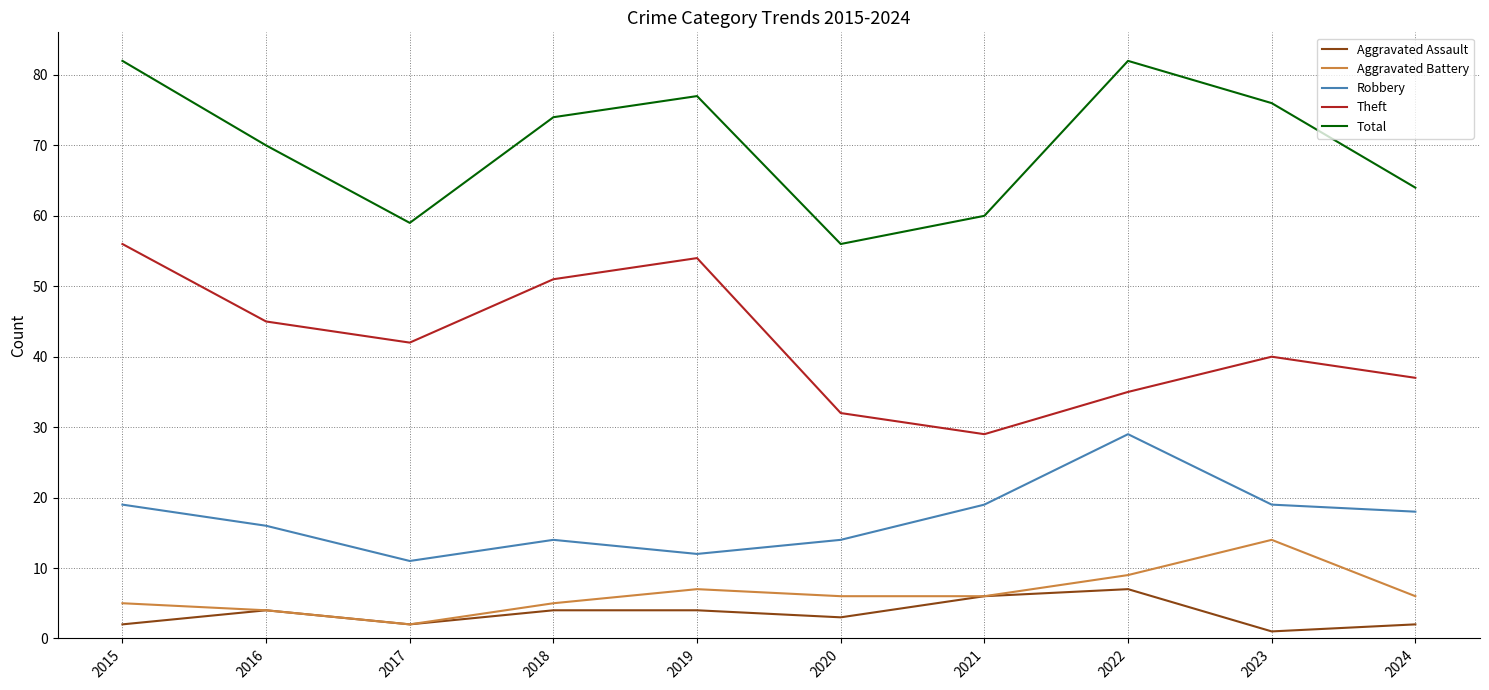

True or false: Theft has a value of 36 at 2019.

False